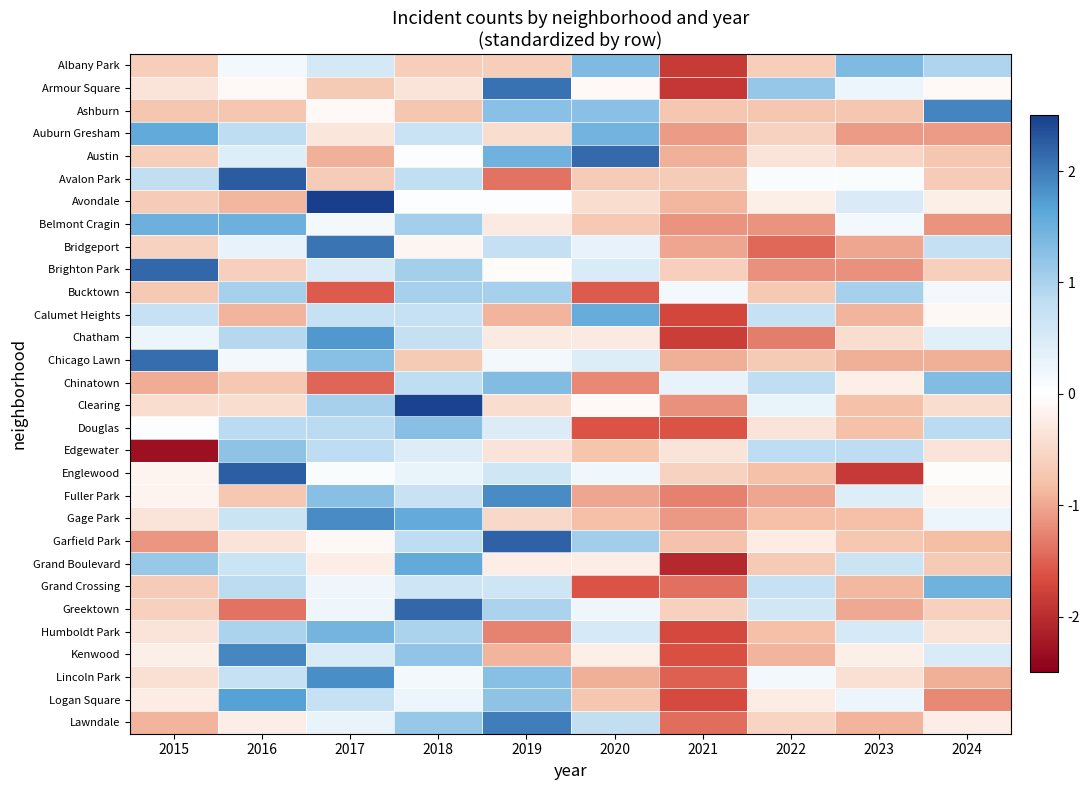

What is the total value across all series at 2017?

15.0